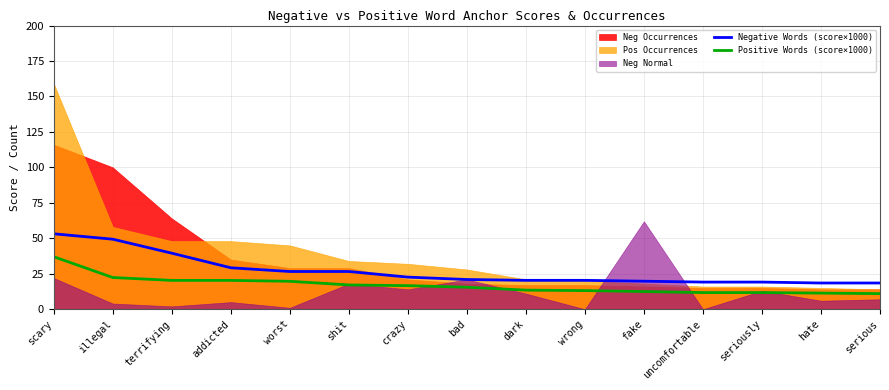

How many data points in Positive Words (score×1000) are less than 15?

7